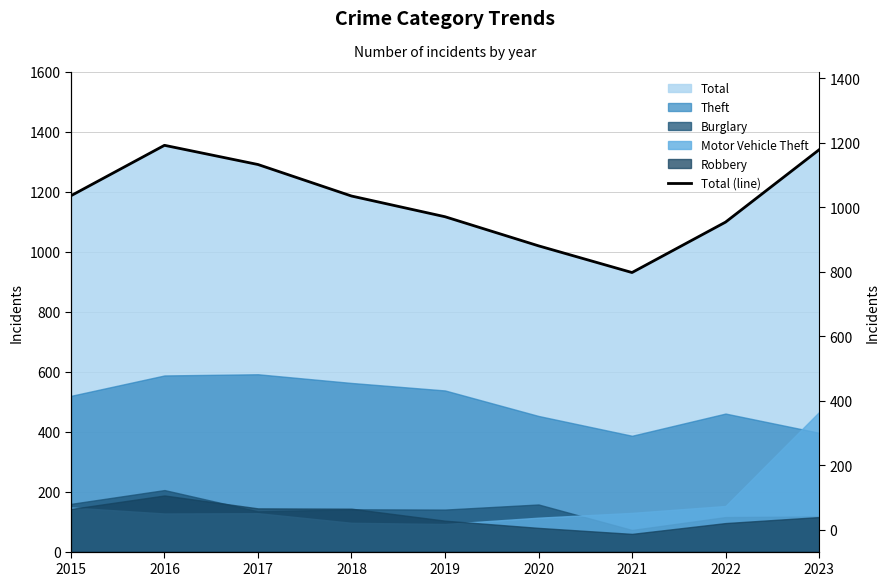

How many lines are shown in the chart?

1